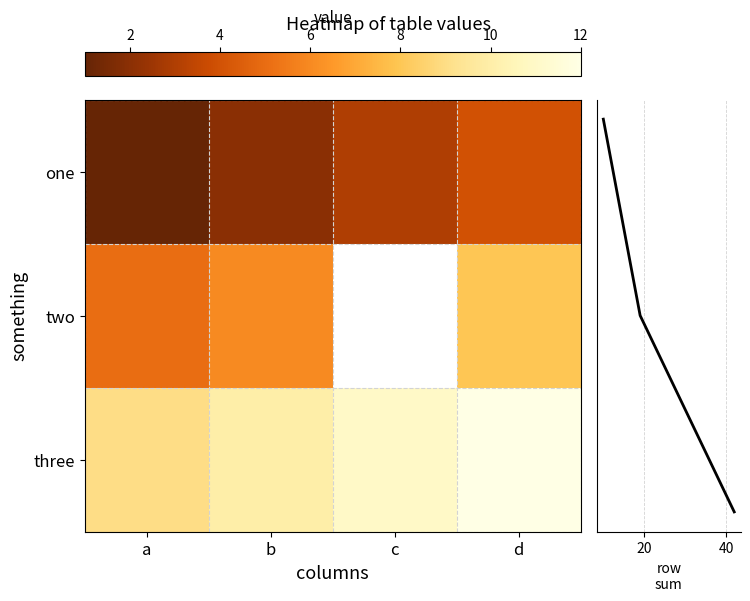

At which label is three closest to 10?

b